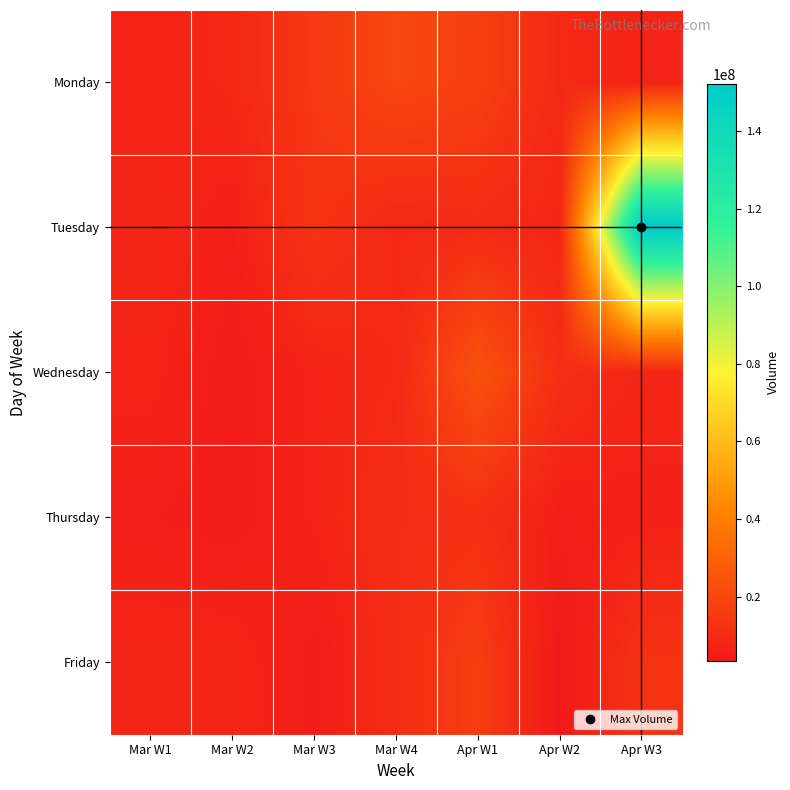

Rank the series by their maximum value, from lowest to highest.

Thursday, Friday, Monday, Wednesday, Tuesday